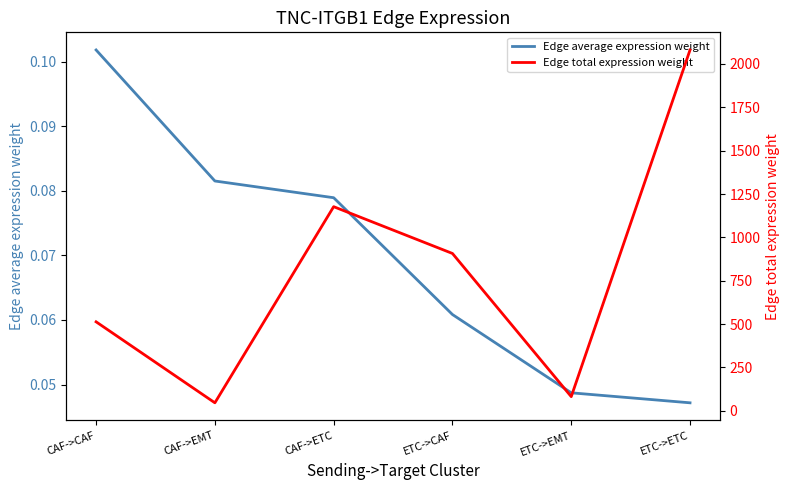

Reading left to right, extract all data points from this chart.

Edge average expression weight: CAF->CAF=0.1	CAF->EMT=0.1	CAF->ETC=0.1	ETC->CAF=0.1	ETC->EMT=0.0	ETC->ETC=0.0
Edge total expression weight: CAF->CAF=513.3	CAF->EMT=46.3	CAF->ETC=1177.0	ETC->CAF=907.3	ETC->EMT=81.9	ETC->ETC=2080.4